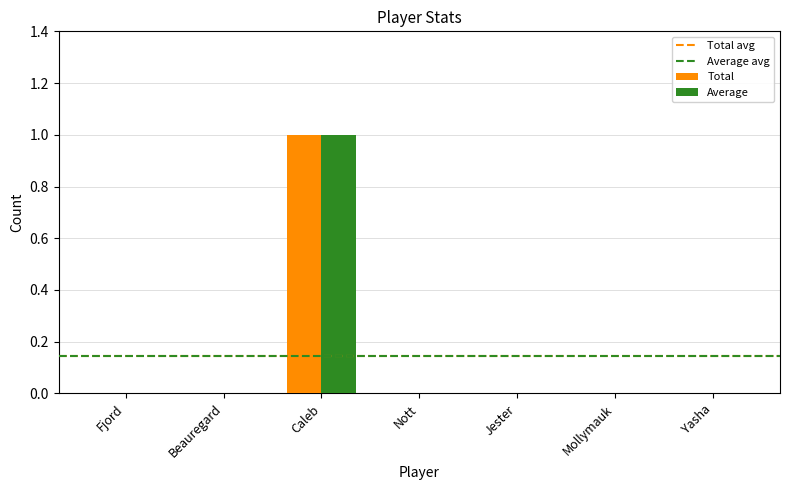

Does the chart contain stacked bars?

No